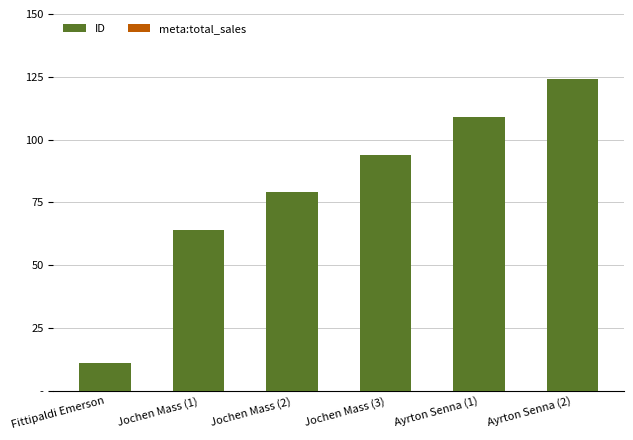

Reading left to right, transcribe all the data shown in this chart.

ID: Fittipaldi Emerson=11	Jochen Mass (1)=64	Jochen Mass (2)=79	Jochen Mass (3)=94	Ayrton Senna (1)=109	Ayrton Senna (2)=124
meta:total_sales: Fittipaldi Emerson=0	Jochen Mass (1)=0	Jochen Mass (2)=0	Jochen Mass (3)=0	Ayrton Senna (1)=0	Ayrton Senna (2)=0